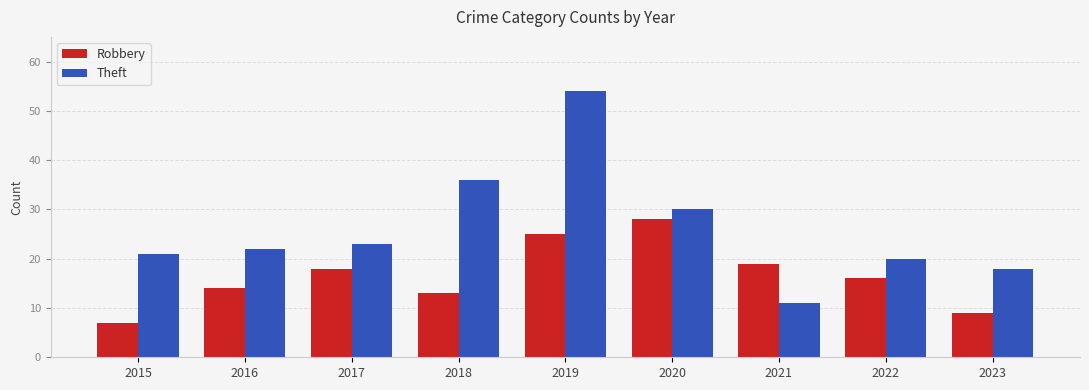

Is it true that Robbery equals 25 at 2019?

True